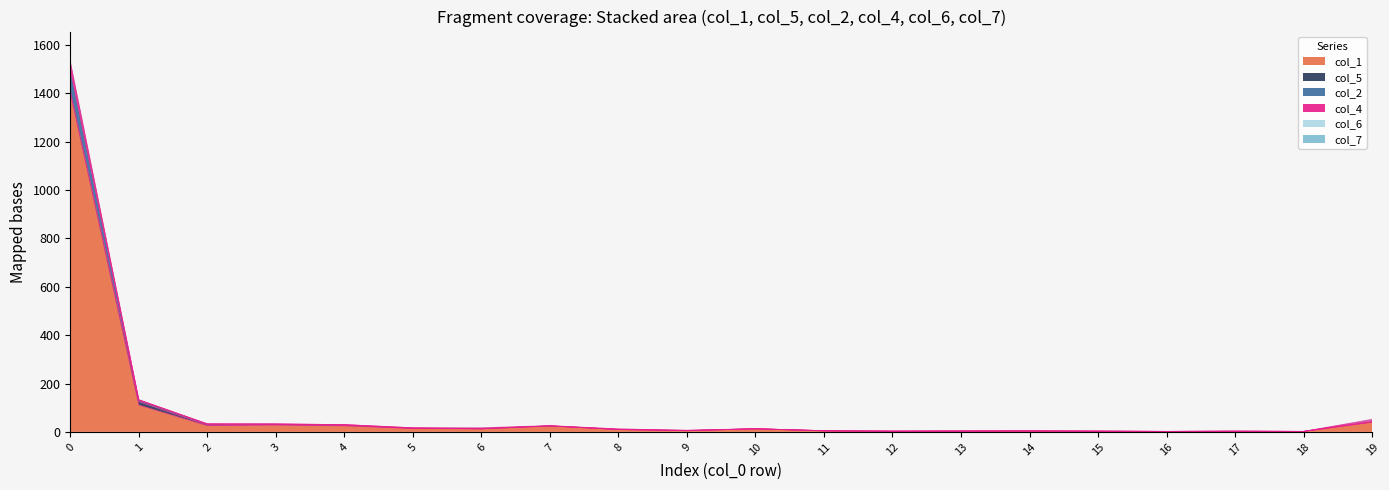

Rank the series by their maximum value, from lowest to highest.

col_7, col_6, col_5, col_4, col_2, col_1